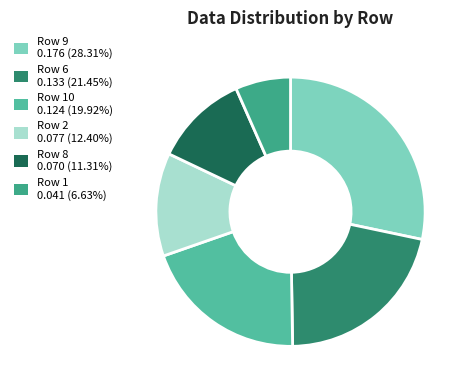

How many slices are in this pie chart?

6